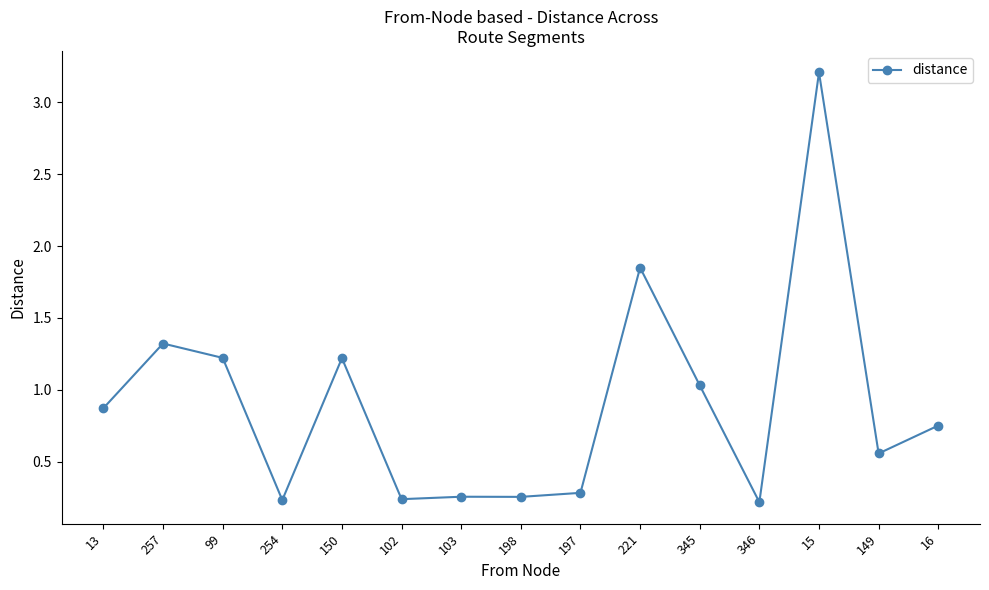

Read the value at 150.

1.2